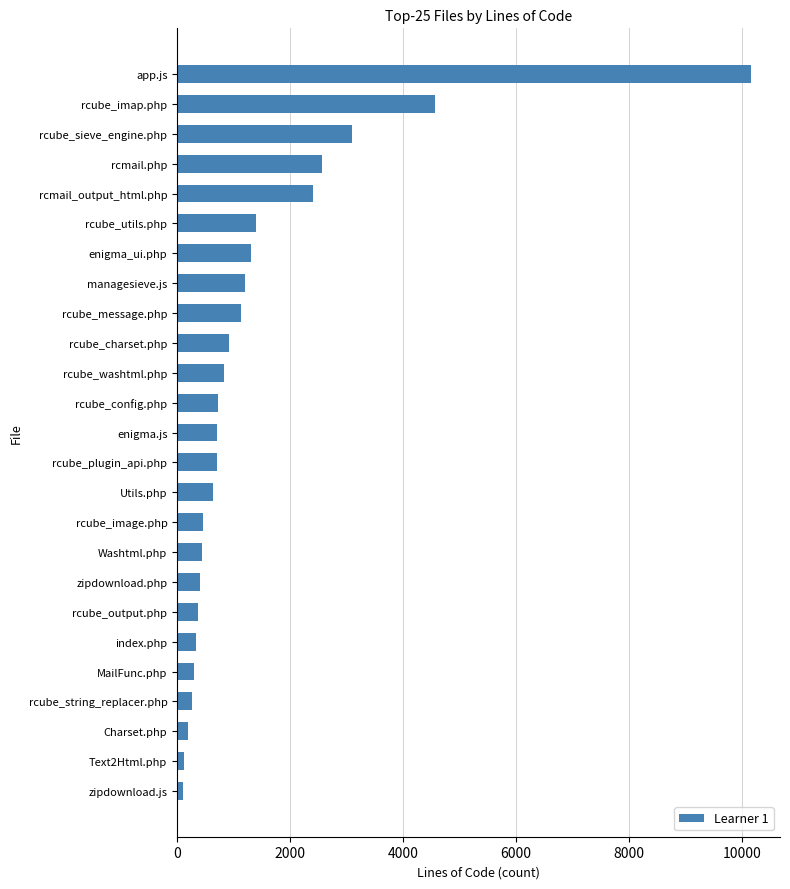

Is it true that the value at rcube_imap.php is 1662?

False